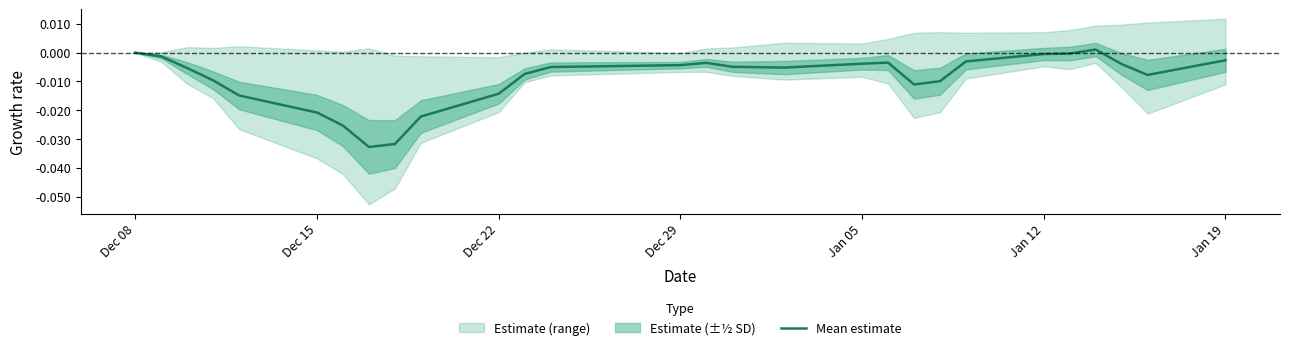

True or false: Mean estimate has a value of 0.0 at Dec 08.

True